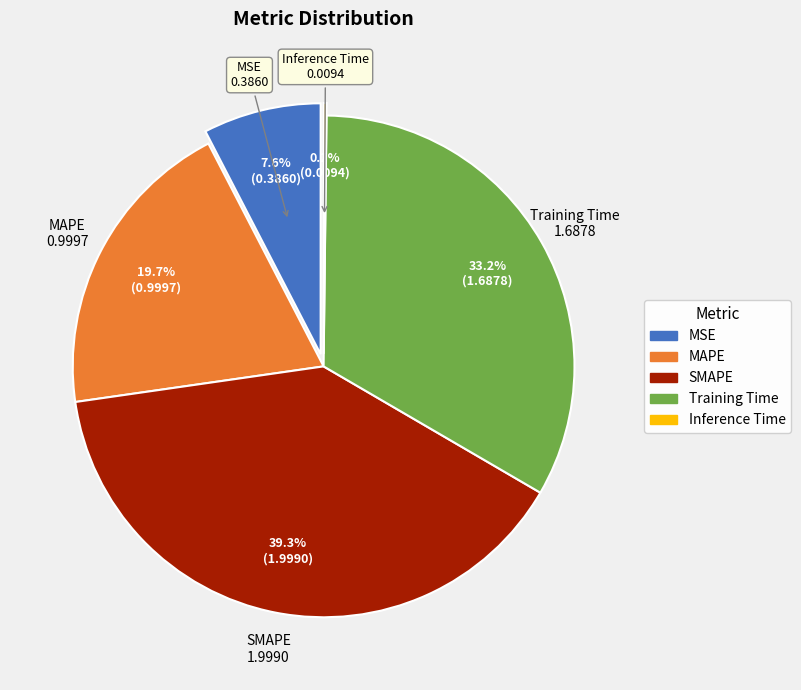

What portion of the pie excludes SMAPE?

60.7%